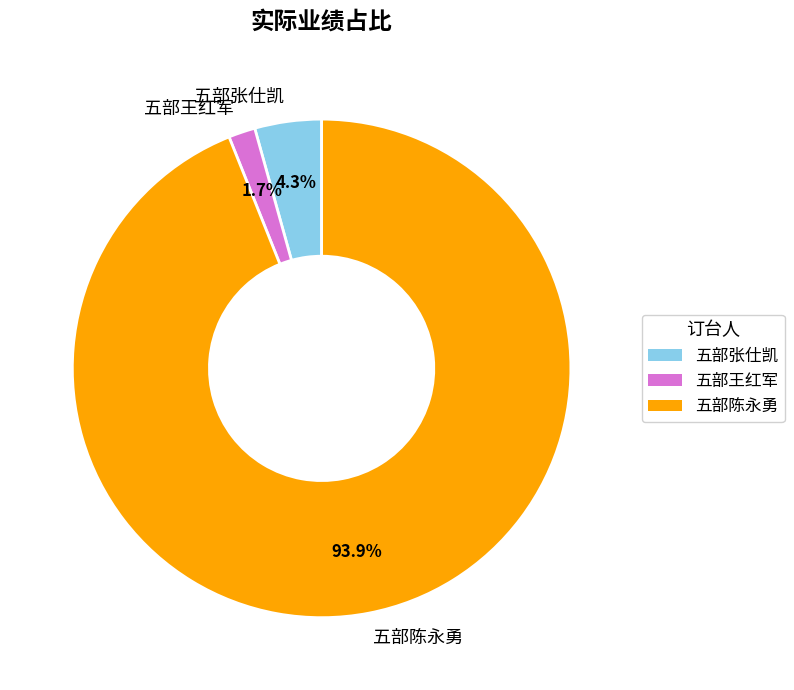

Does 五部张仕凯 account for over 50% of the chart?

No